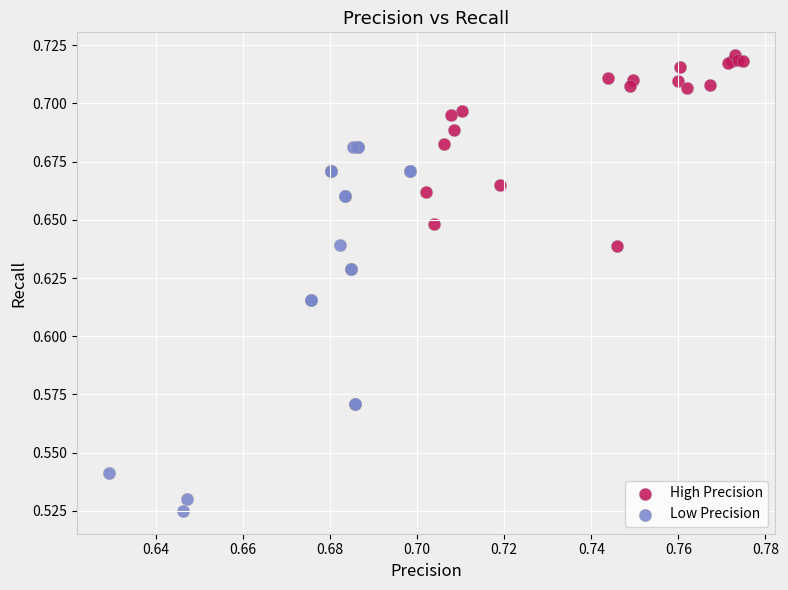

Which series reaches the maximum Y coordinate?

High Precision